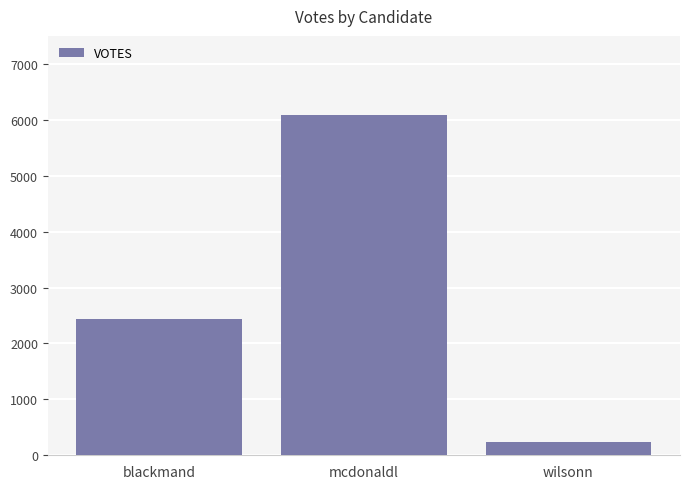

What is the label of the 2nd bar from the right?

mcdonaldl